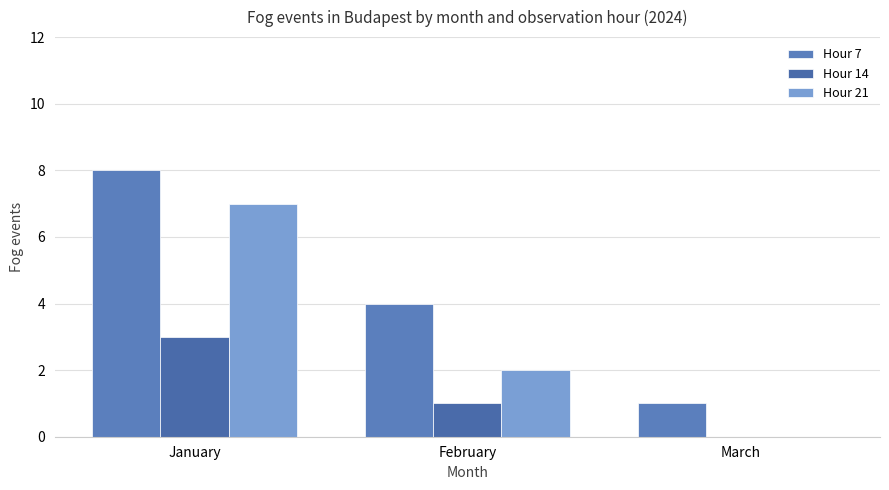

What is the sum of all Hour 14 values?

4